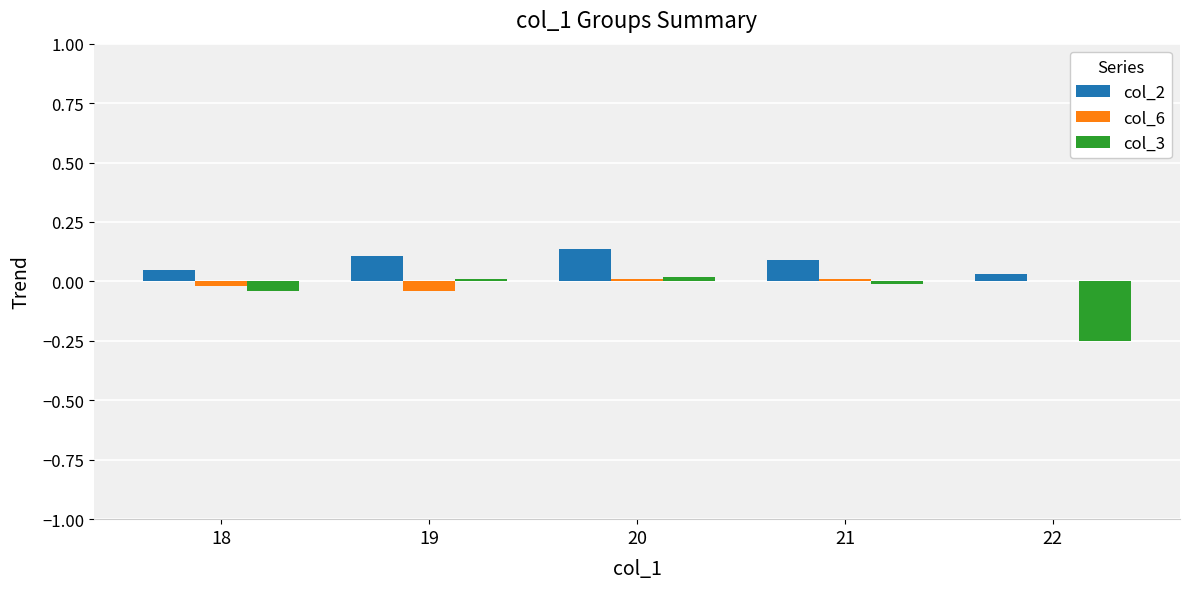

Is the value of col_6 at 21 greater than the value of col_3 at 22?

Yes